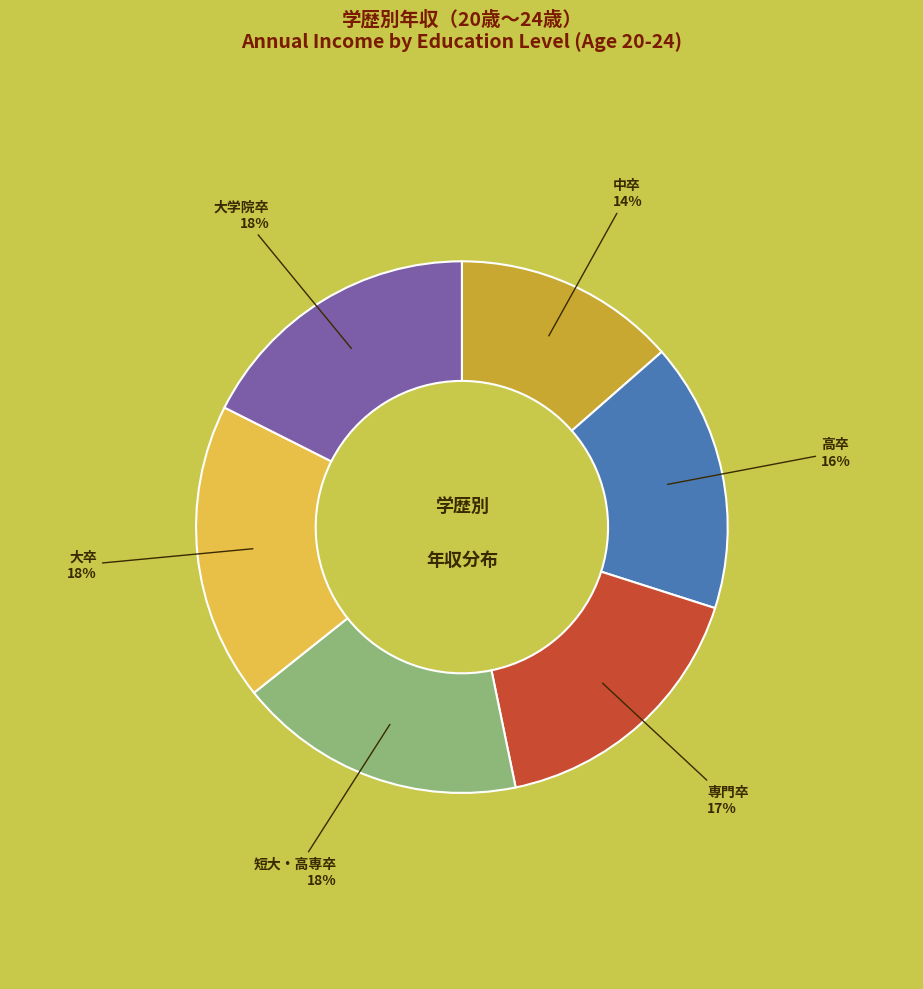

What percentage is the 短大・高専卒 slice, to the nearest percent?

18%